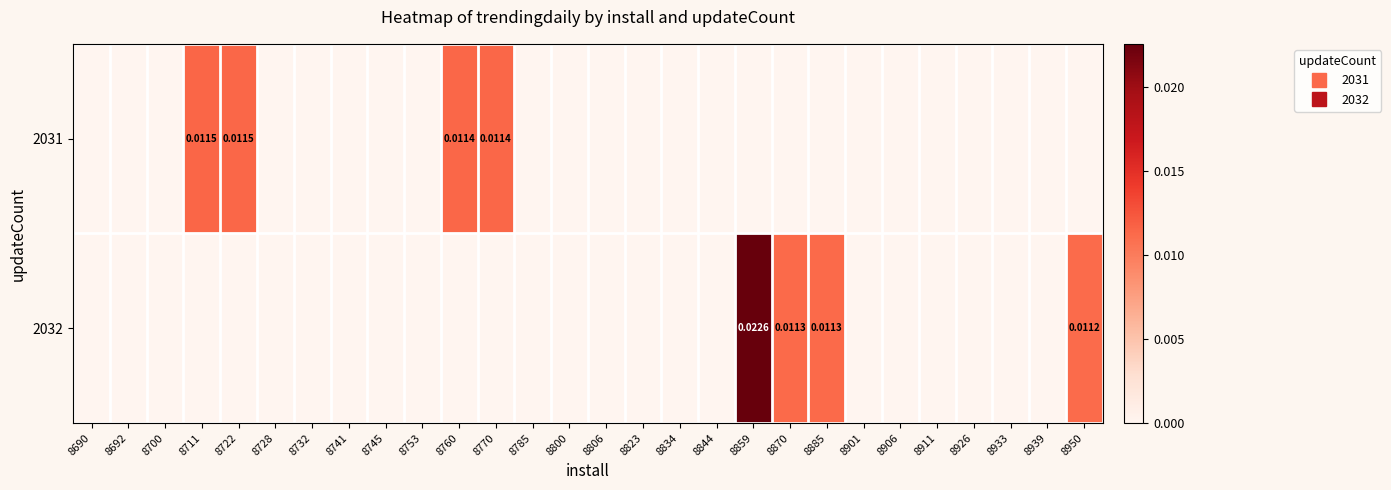

Between 8885 and 8901, which is larger?

8885